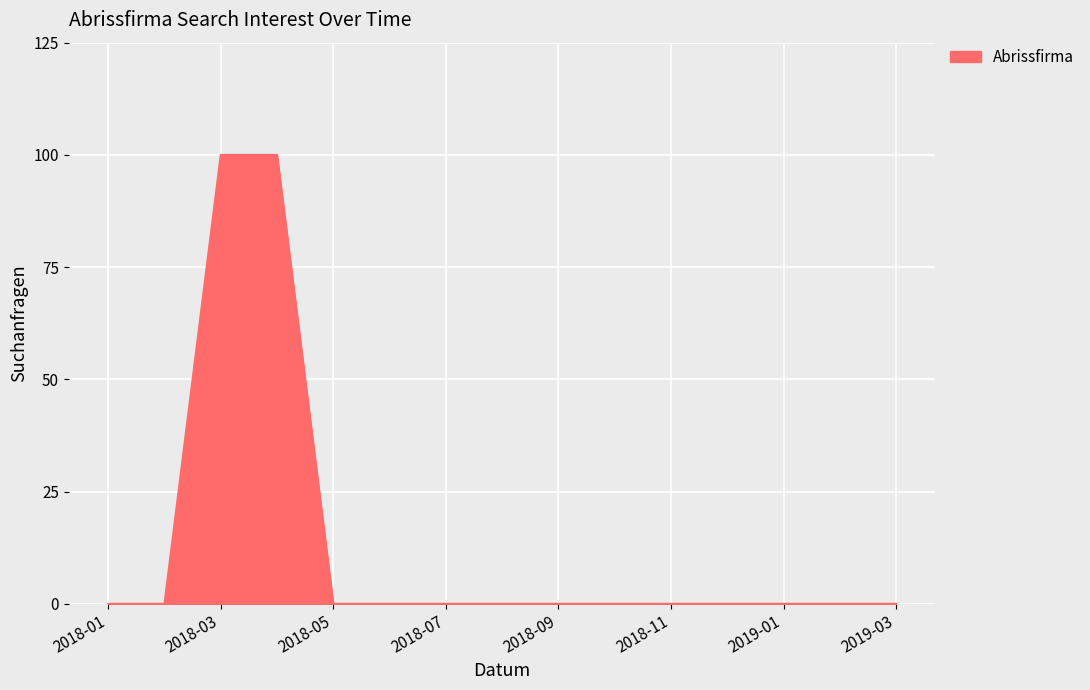

What is the maximum value shown in the chart?

100